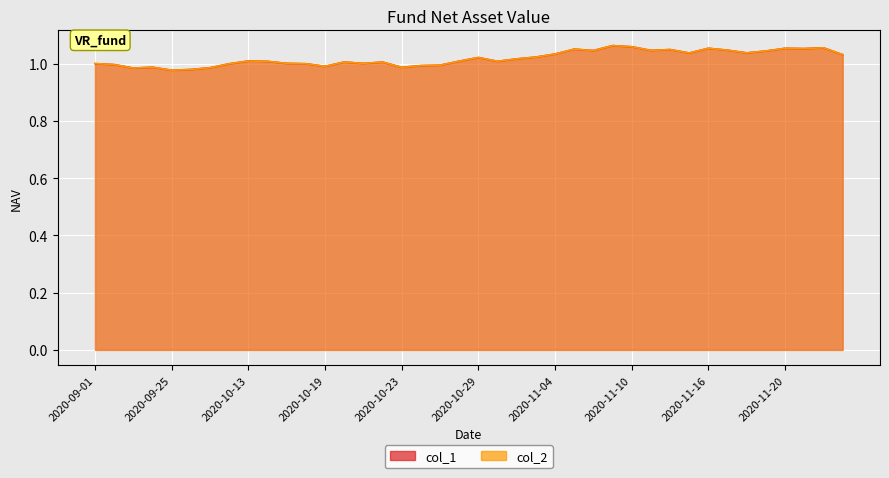

Reading left to right, transcribe all the data shown in this chart.

col_1: 1.0	1.0	1.0	1.0	1.0	1.0	1.0	1.0	1.0	1.0	1.0	1.0	1.0	1.0	1.0	1.0	1.0	1.0	1.0	1.0	1.0	1.0	1.0	1.0	1.0	1.1	1.0	1.1	1.1	1.0	1.0	1.0	1.1	1.0	1.0	1.0	1.1	1.1	1.1	1.0
col_2: 1.0	1.0	1.0	1.0	1.0	1.0	1.0	1.0	1.0	1.0	1.0	1.0	1.0	1.0	1.0	1.0	1.0	1.0	1.0	1.0	1.0	1.0	1.0	1.0	1.0	1.1	1.0	1.1	1.1	1.0	1.0	1.0	1.1	1.0	1.0	1.0	1.1	1.1	1.1	1.0